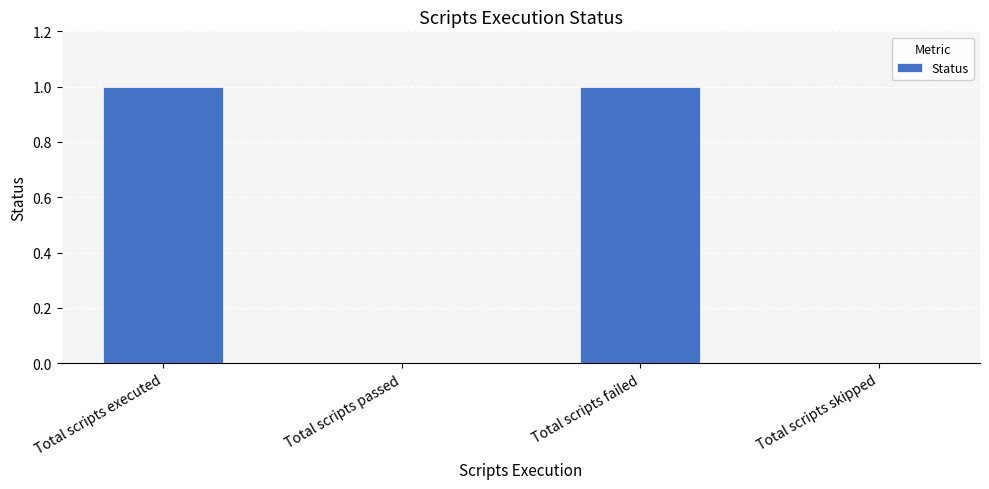

Which has a higher value, Total scripts executed or Total scripts passed?

Total scripts executed